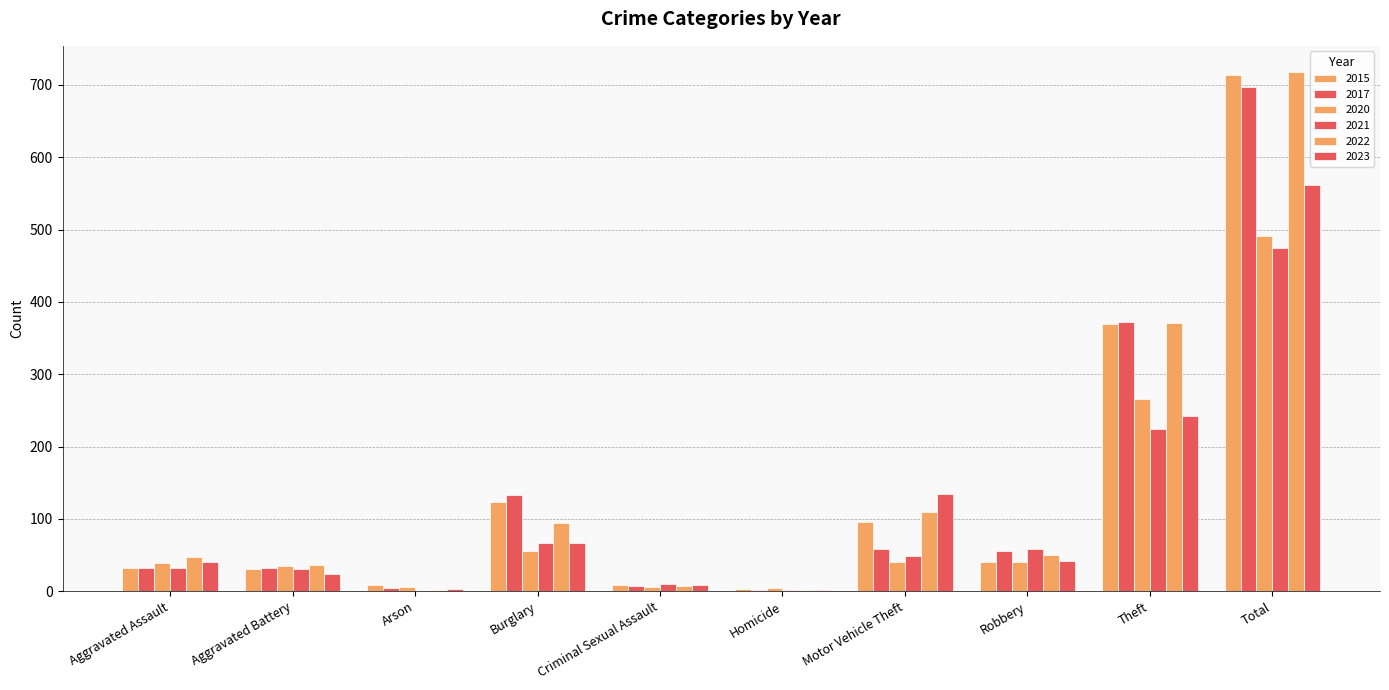

Reading left to right, list all the values displayed in this chart.

2015: 32	31	9	123	9	3	96	41	369	713
2017: 32	32	5	133	7	2	59	55	372	697
2020: 39	35	6	55	6	4	40	40	266	491
2021: 32	31	0	67	10	2	49	59	224	474
2022: 47	36	2	94	7	2	109	50	371	718
2023: 40	24	3	67	8	2	134	42	242	562